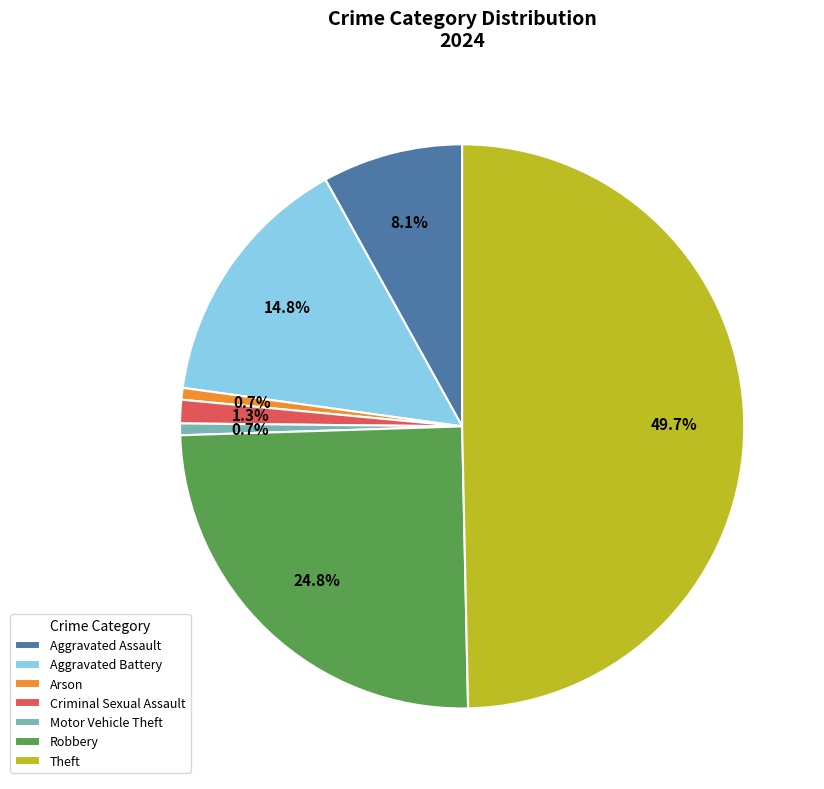

Approximately how many times larger is the value at Aggravated Assault compared to Arson?

12.0